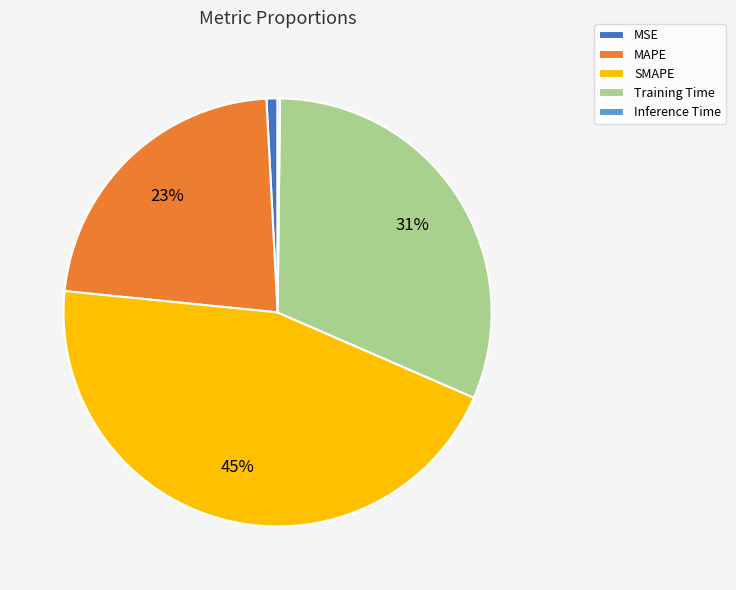

Do MAPE and MSE together represent more than half of the pie?

No